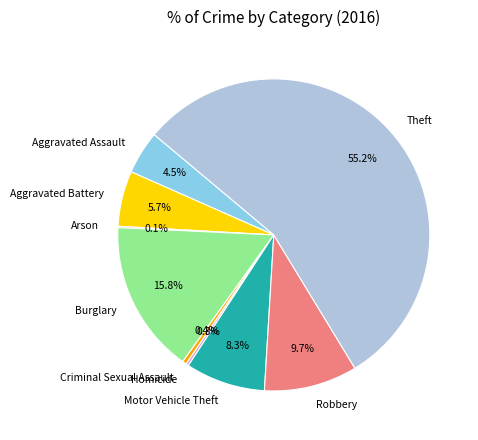

What is the largest slice in the pie chart?

Theft